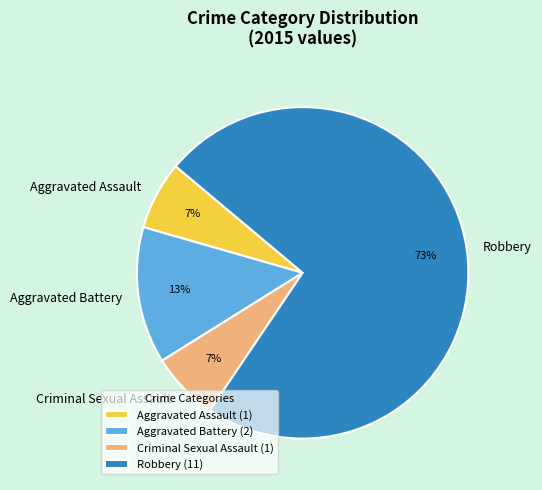

How many slices are in this pie chart?

4